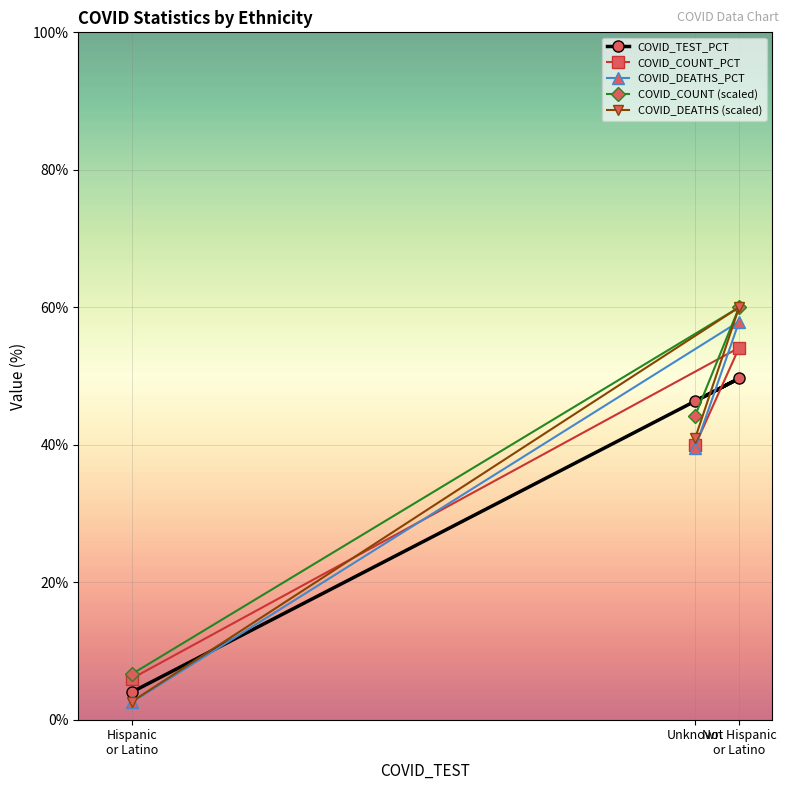

Which category has the lowest value across all series?

Hispanic
or Latino